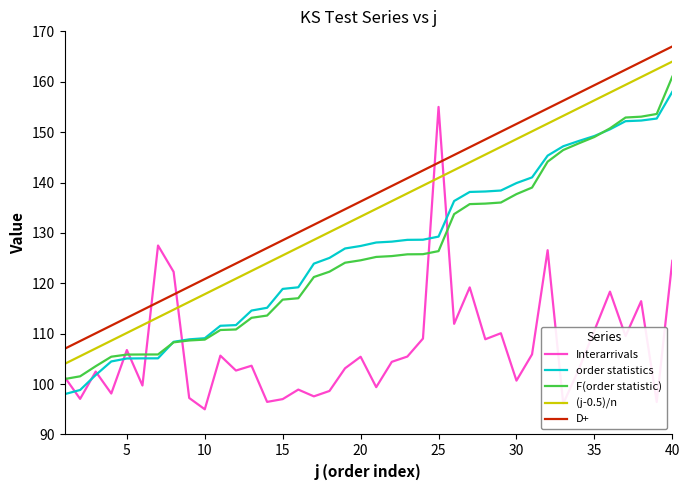

True or false: D+ and F(order statistic) intersect in this chart.

False